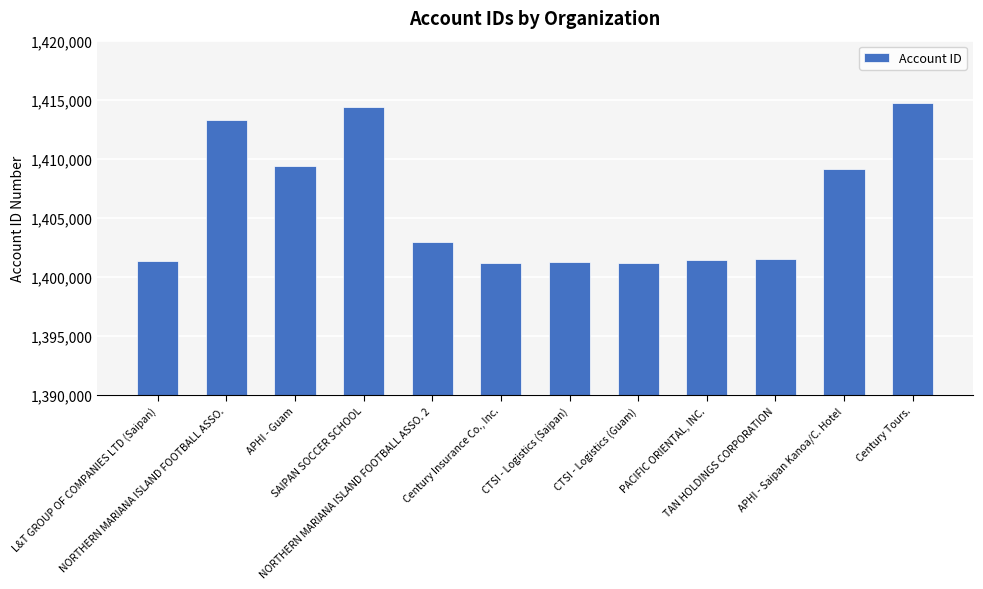

What is the value of the 8th bar from the left?

1401207